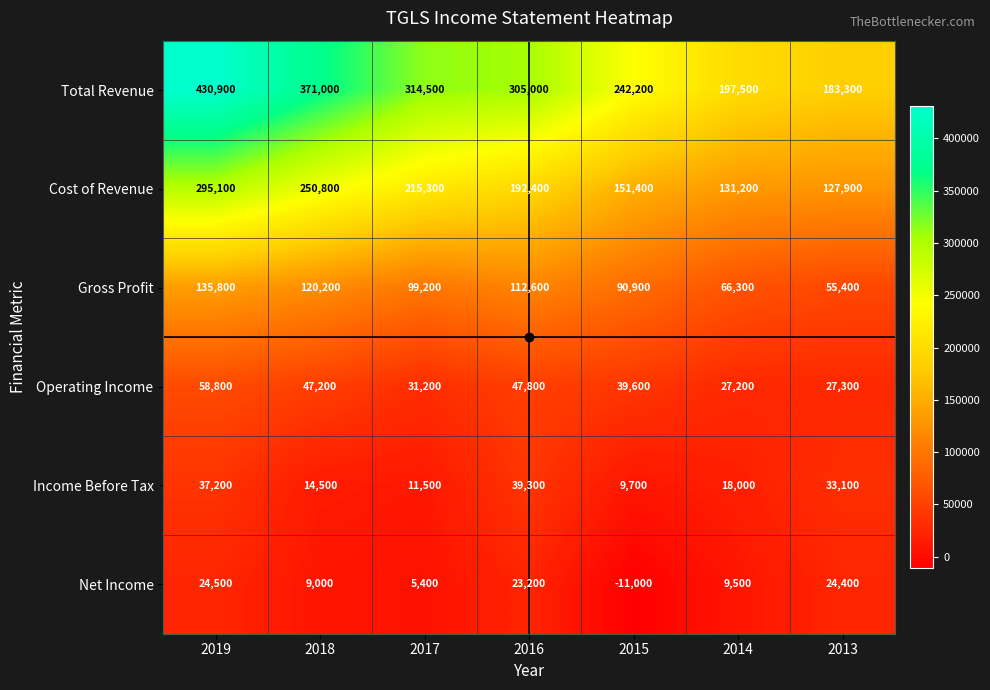

At how many categories does at least one series exceed 11450?

7